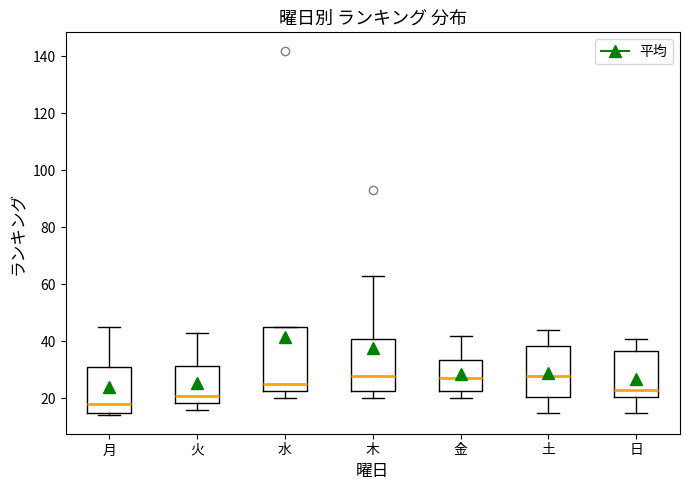

Which box's median line is the lowest?

月